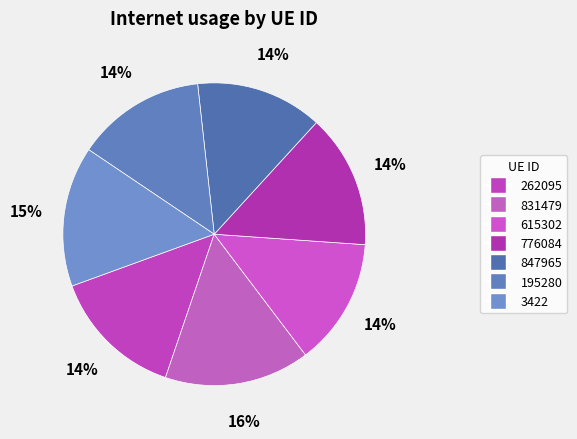

How many segments does this pie chart have?

7